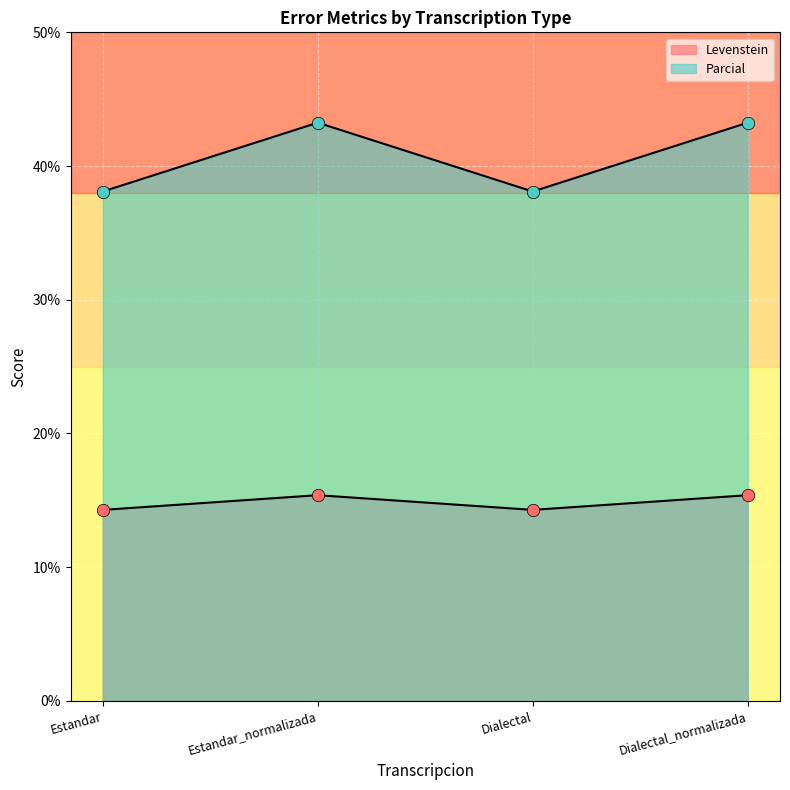

At how many categories does at least one series exceed 14?

4